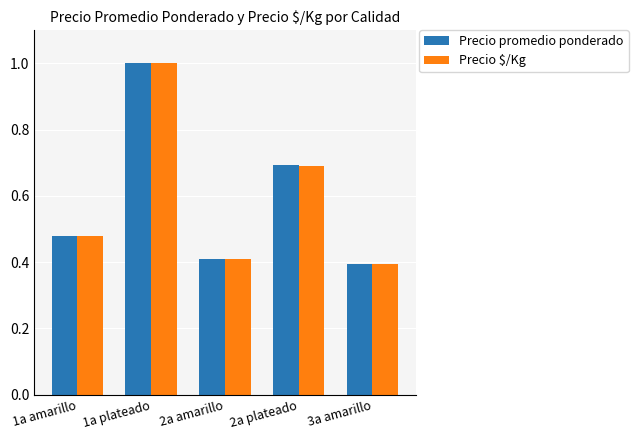

Which series has the widest spread of values?

Precio $/Kg